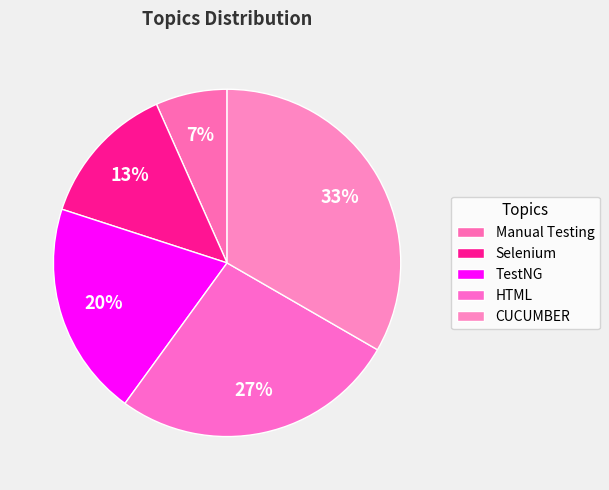

To the nearest percent, what is the combined percentage of TestNG and CUCUMBER?

53%